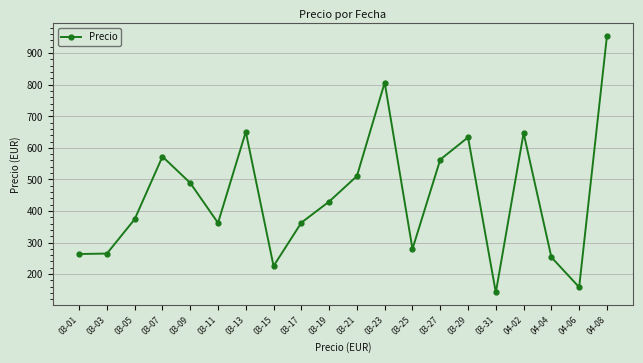

What is the sum of all values?

8942.0